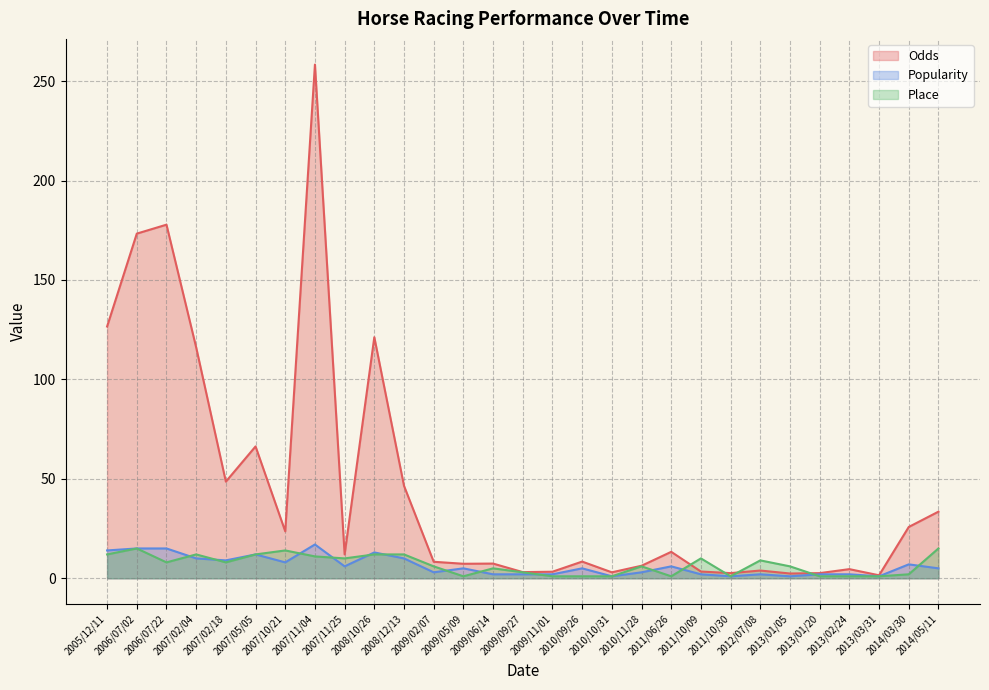

The value of Place at 2007/02/04 is 15.8. True or false?

False